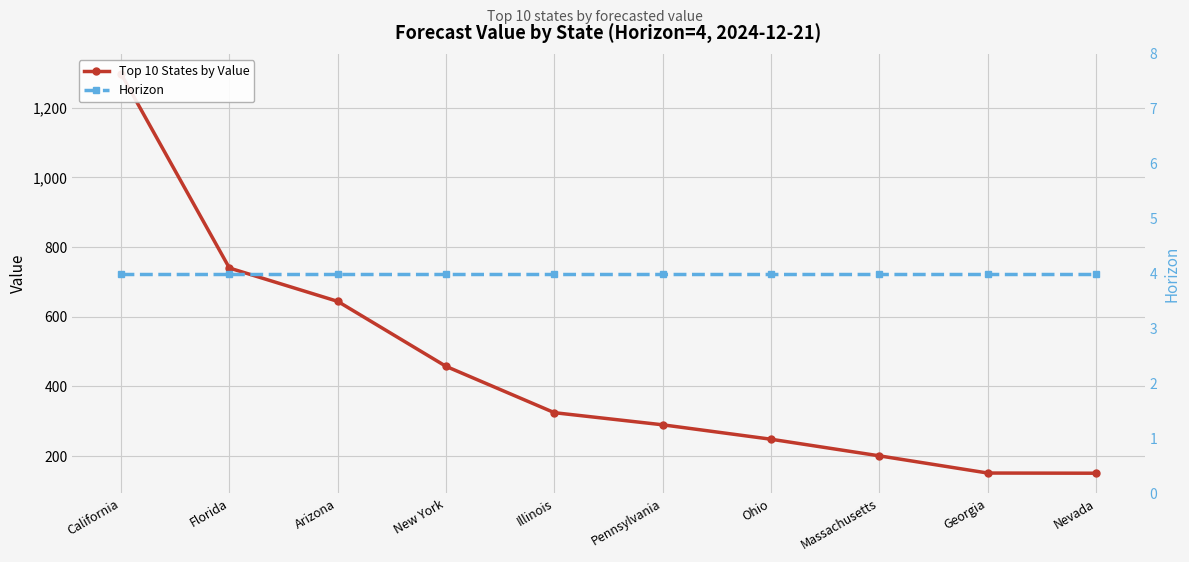

Rank the series by their average value, from lowest to highest.

Horizon, Top 10 States by Value